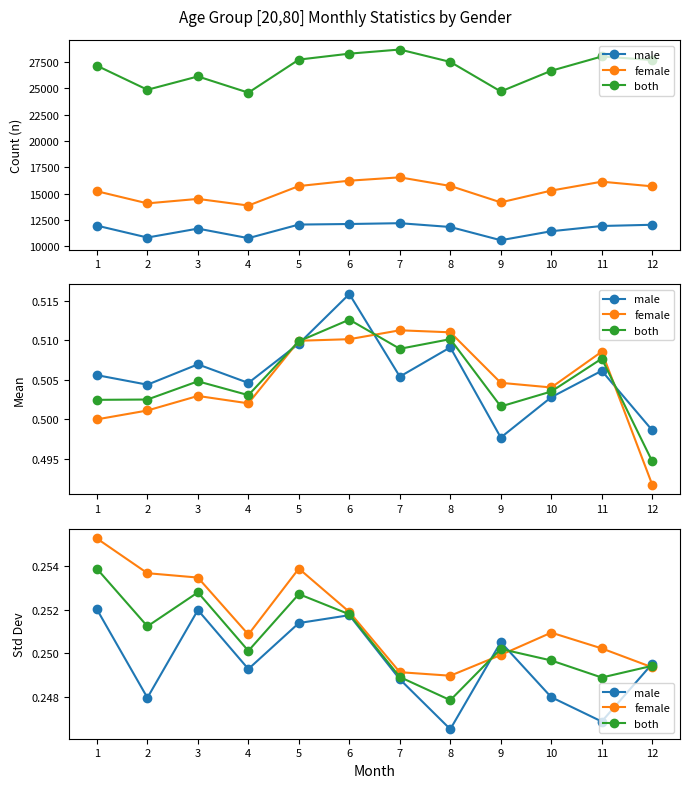

What is the total value across all series at 3?

0.8